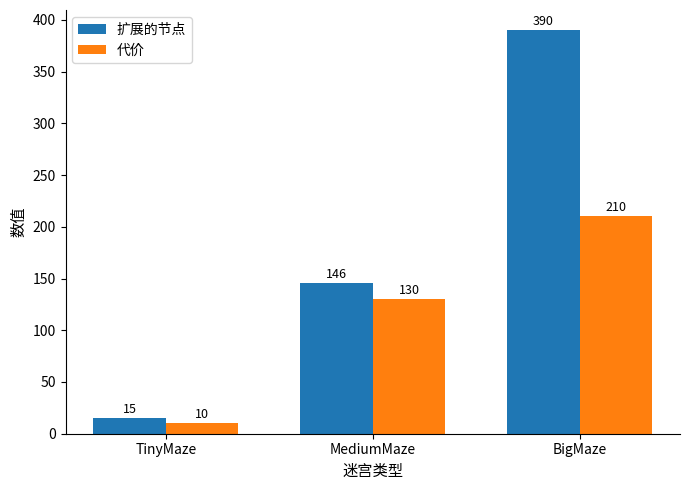

List the labels in order of 代价 value, smallest first.

TinyMaze, MediumMaze, BigMaze